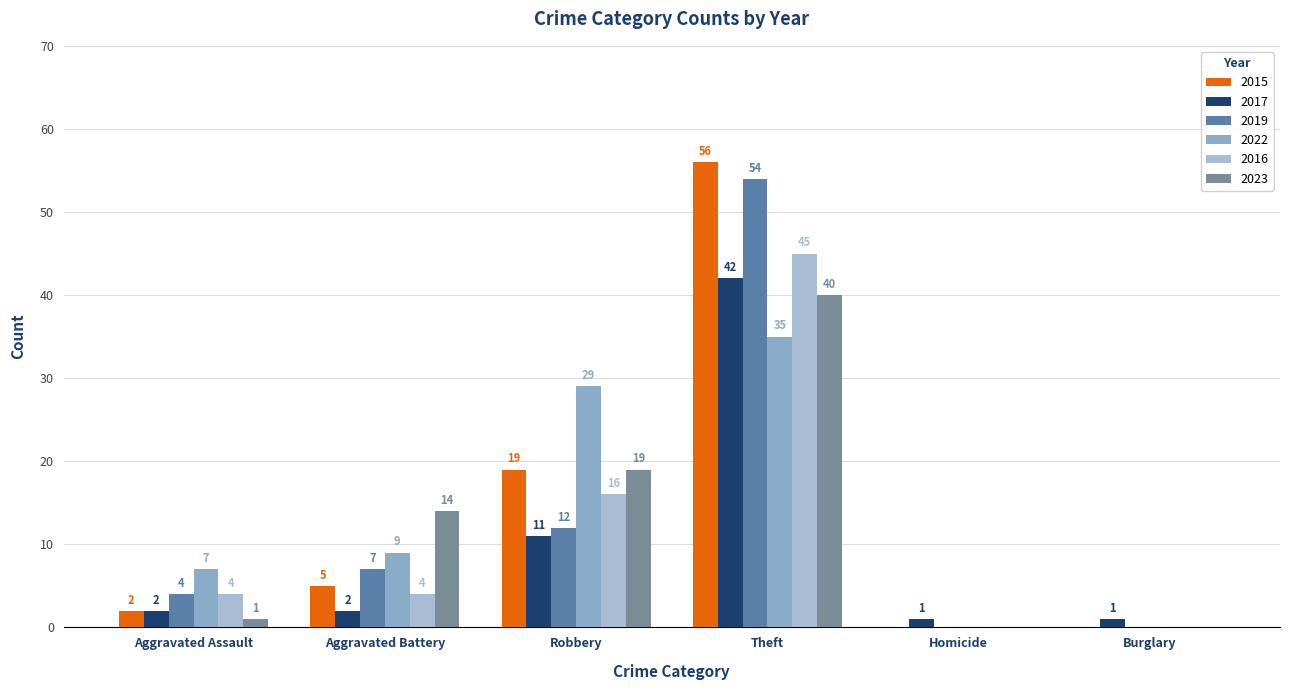

What is the label of the 2nd bar from the left?

Aggravated Battery